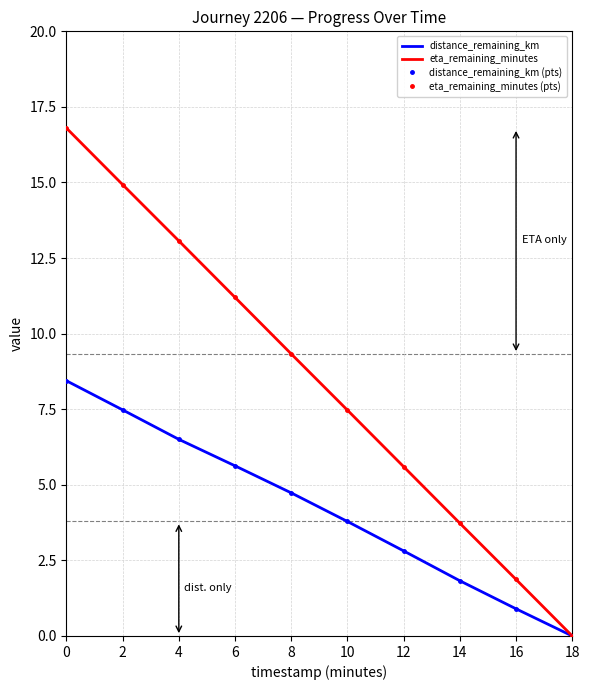

True or false: eta_remaining_minutes has a value of 10.9 at 0.

False